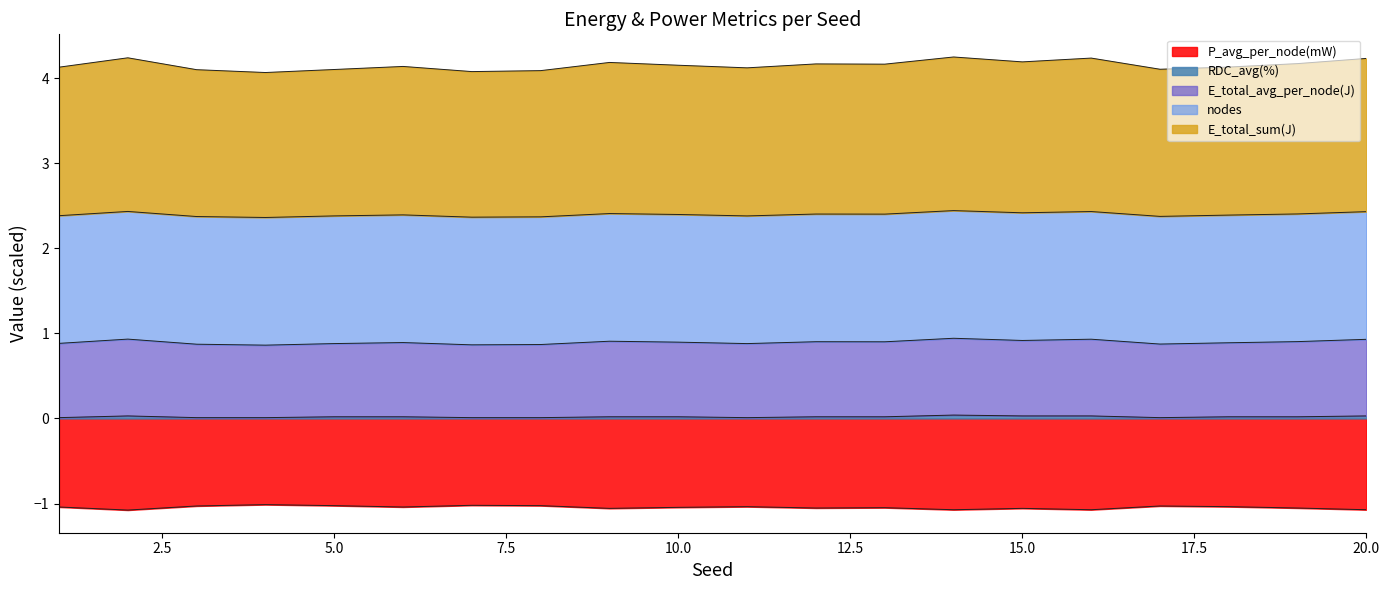

Which has a higher value, 15 or 12?

12